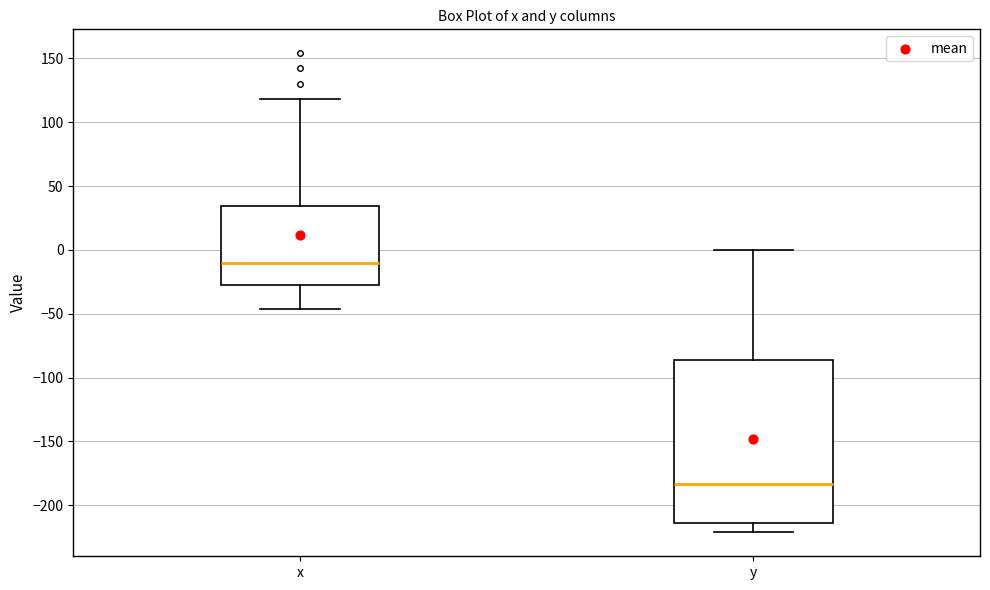

Reading left to right, transcribe this box plot: for each box, give where its median line is, the range the box spans, and where its two whiskers end, as read against the y-axis. The values are not printed on the chart, so give them approximately, as read against the axis.

x: median -10, box -30 to 35, whiskers -45 to 120
y: median -185, box -215 to -85, whiskers -220 to 0